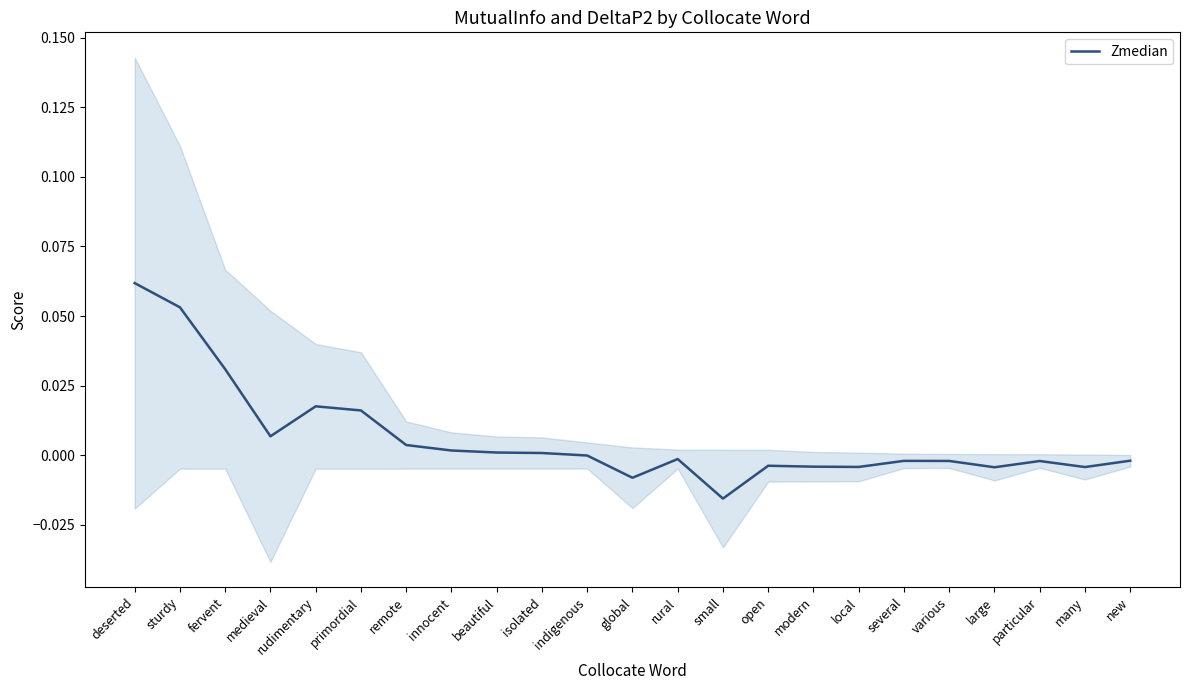

What is the difference between the maximum and second lowest values?

0.1